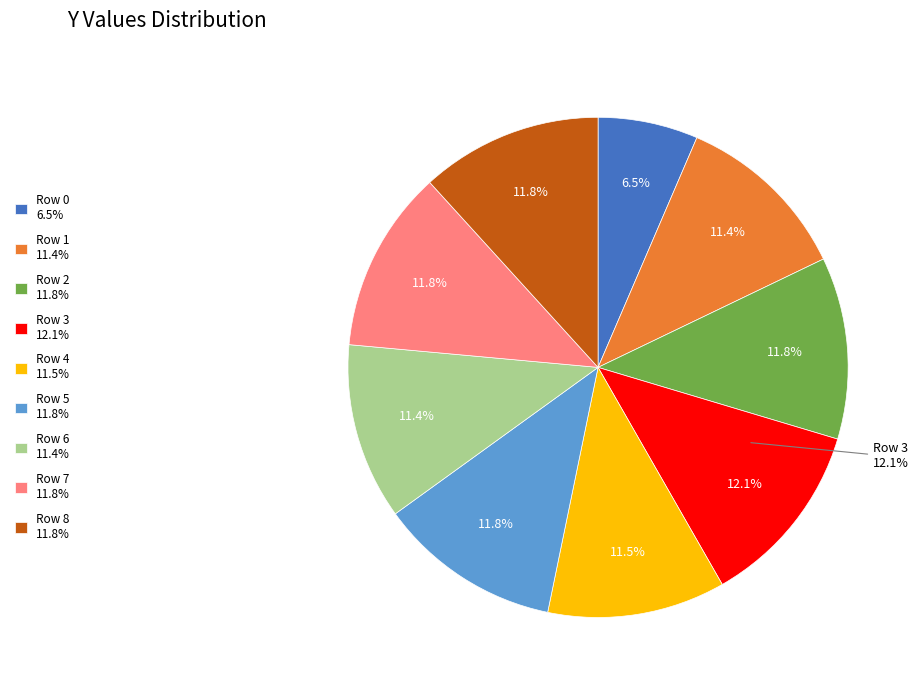

True or false: Row 6 accounts for 1% of the total.

False